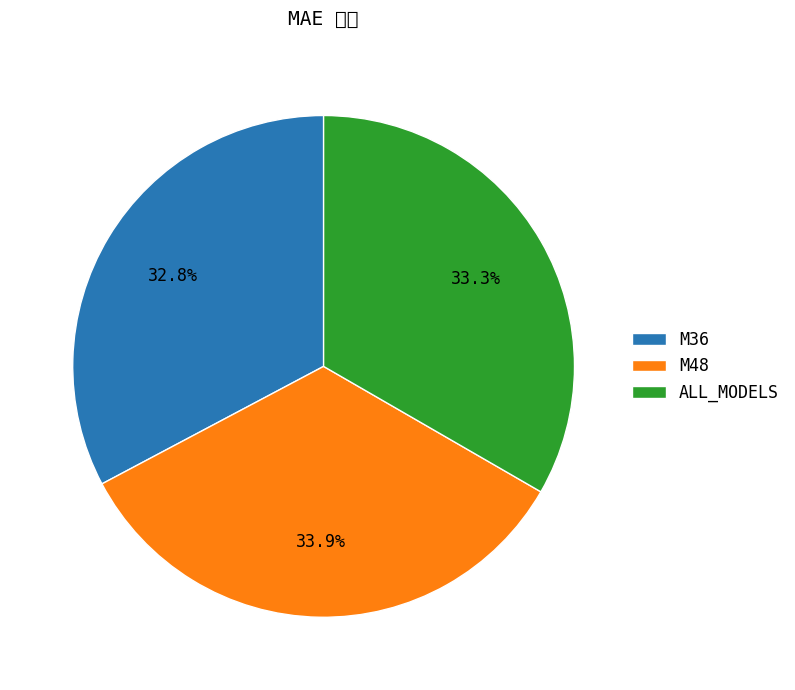

What is the ratio of the value at M36 to the value at M48?

1.0